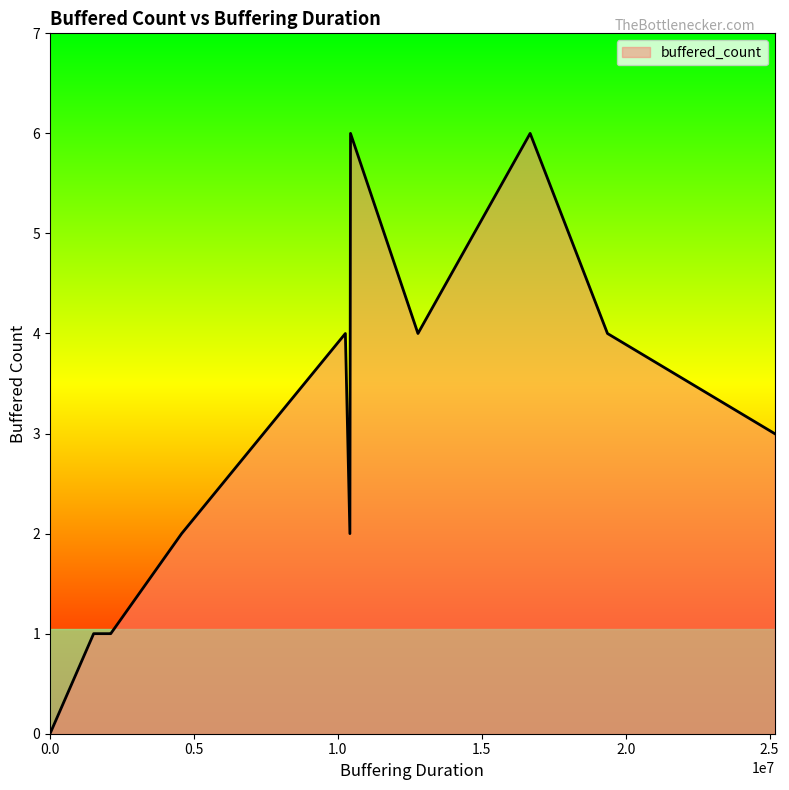

List the labels in order of value, smallest first.

0, 1, 2, 4, 5, 6, 7, 8, 9, 10, 11, 12, 14, 15, 16, 20, 22, 23, 24, 25, 30, 31, 32, 13, 18, 19, 27, 33, 28, 17, 21, 29, 3, 26